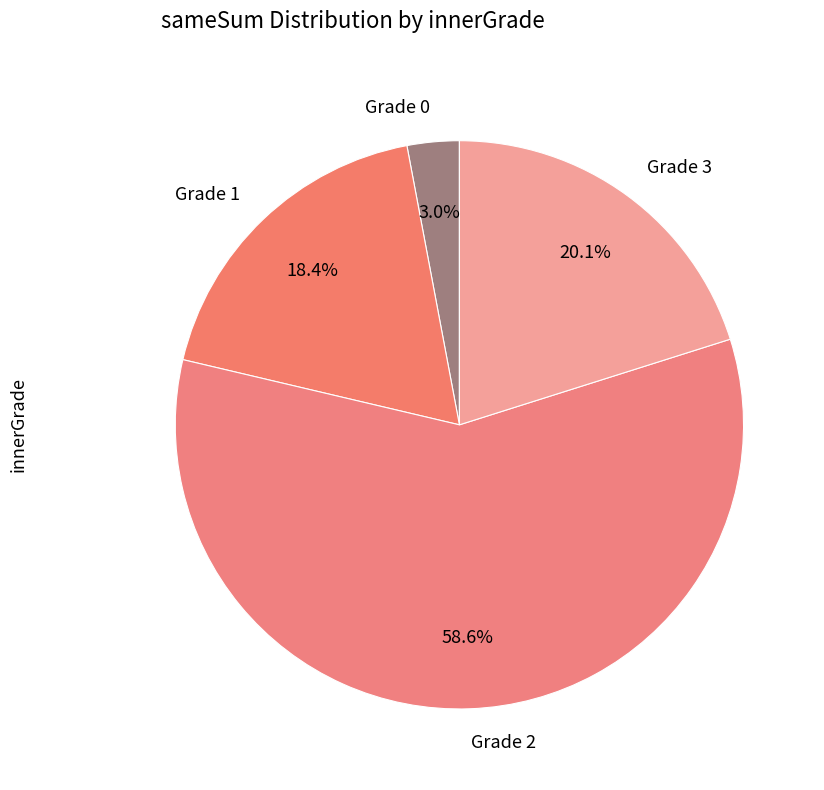

How many segments does this pie chart have?

4